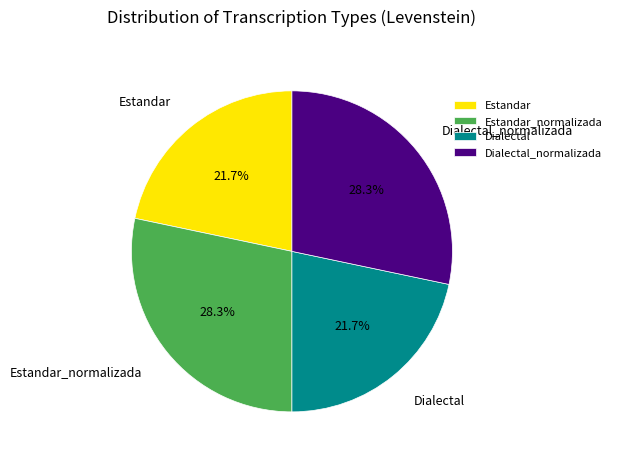

Does any single category account for the majority?

No